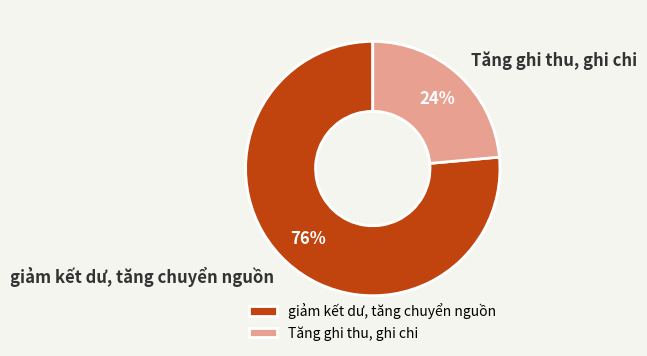

What is the ratio of the value at giảm kết dư, tăng chuyển nguồn to the value at Tăng ghi thu, ghi chi?

3.2